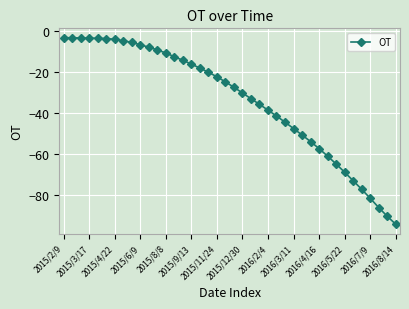

How many data points are above -24?

19